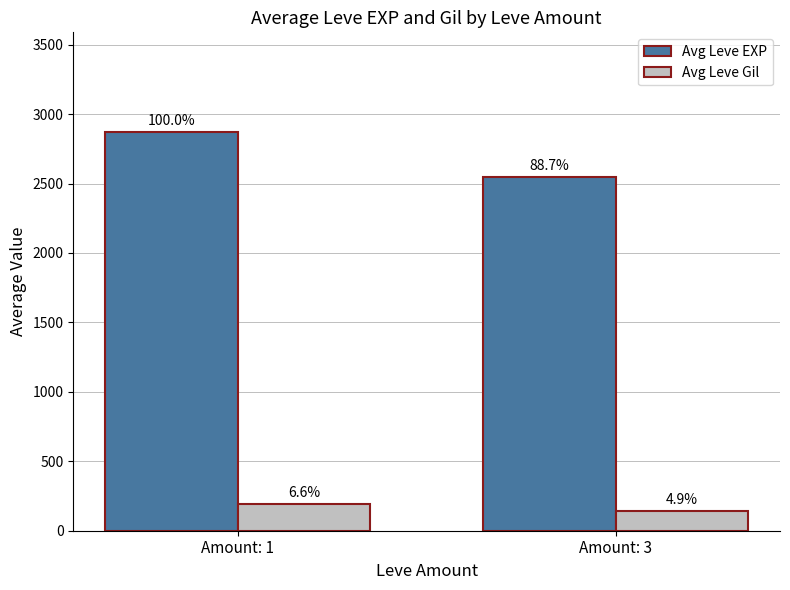

How many groups of bars are there?

2